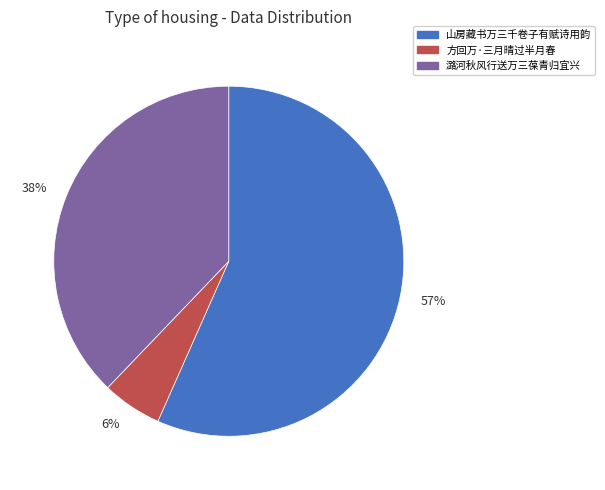

The 山房藏书万三千卷子有赋诗用韵 slice represents 1% of the pie. True or false?

False